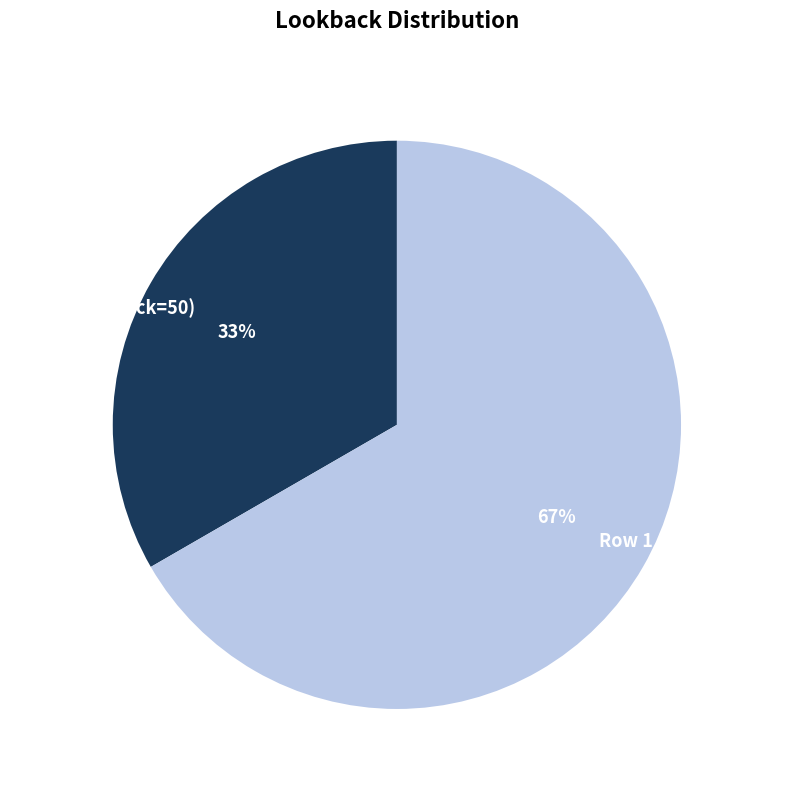

Which has a higher value, Row 1 (lookback=100) or Row 0 (lookback=50)?

Row 1 (lookback=100)